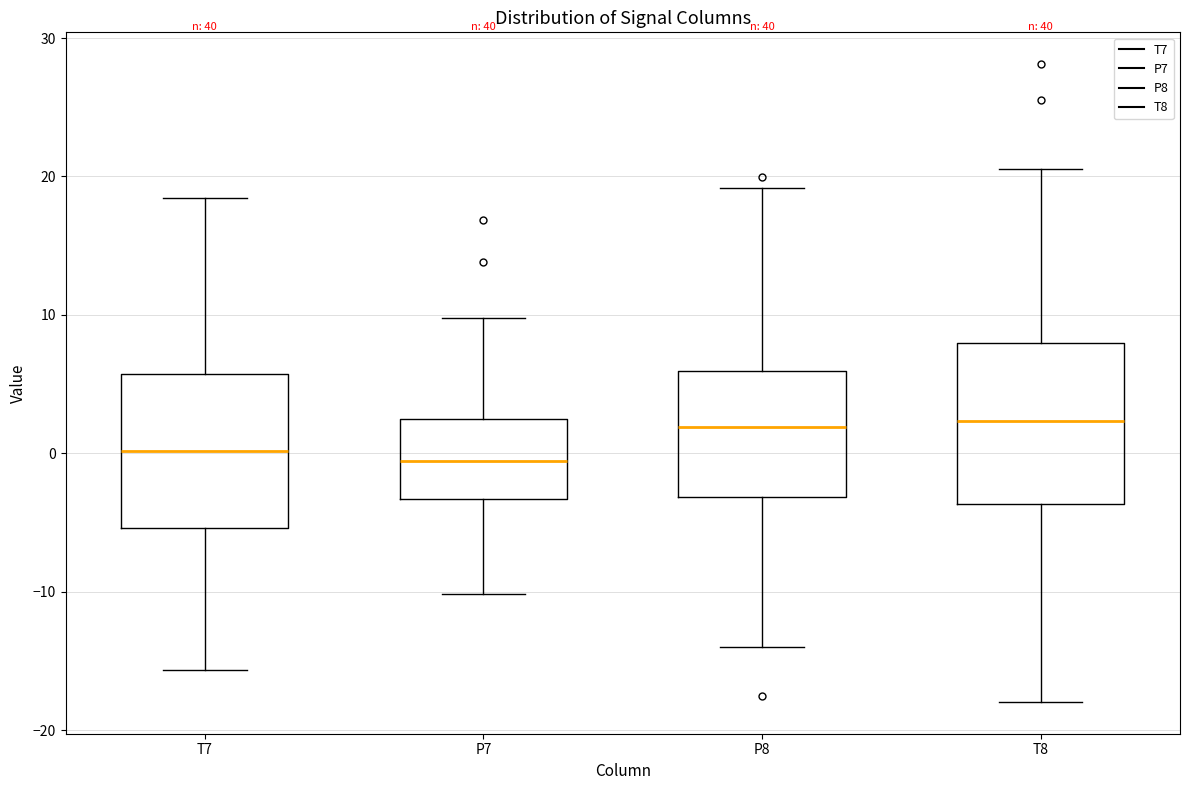

Reading left to right, transcribe this box plot: for each box, give where its median line is, the range the box spans, and where its two whiskers end, as read against the y-axis. The values are not printed on the chart, so give them approximately, as read against the axis.

T7: median 0, box -5 to 6, whiskers -16 to 18
P7: median -1, box -3 to 2, whiskers -10 to 10
P8: median 2, box -3 to 6, whiskers -14 to 19
T8: median 2, box -4 to 8, whiskers -18 to 21